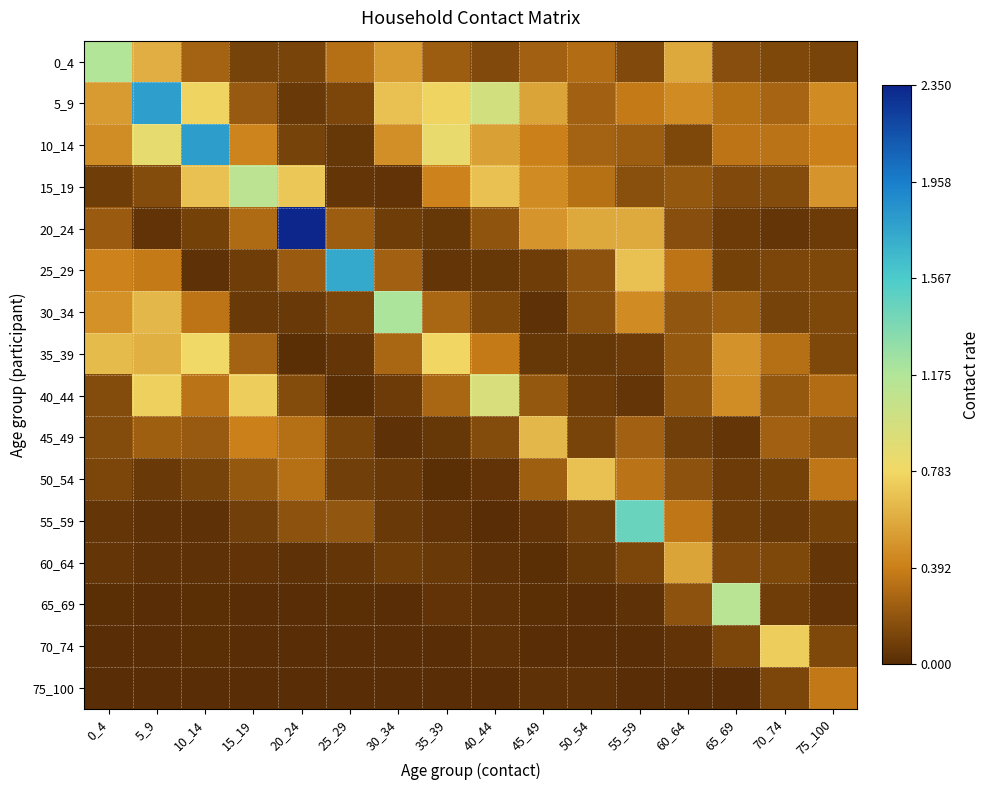

Which label corresponds to the largest value in the chart?

20_24